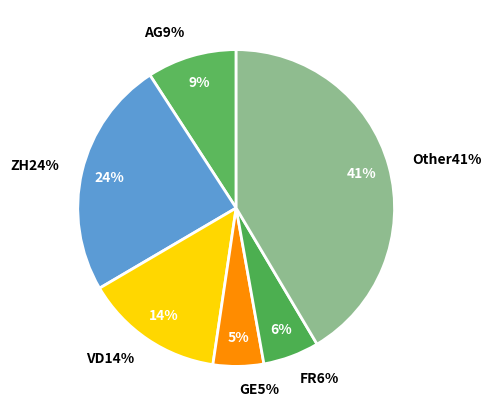

How many slices are in this pie chart?

6